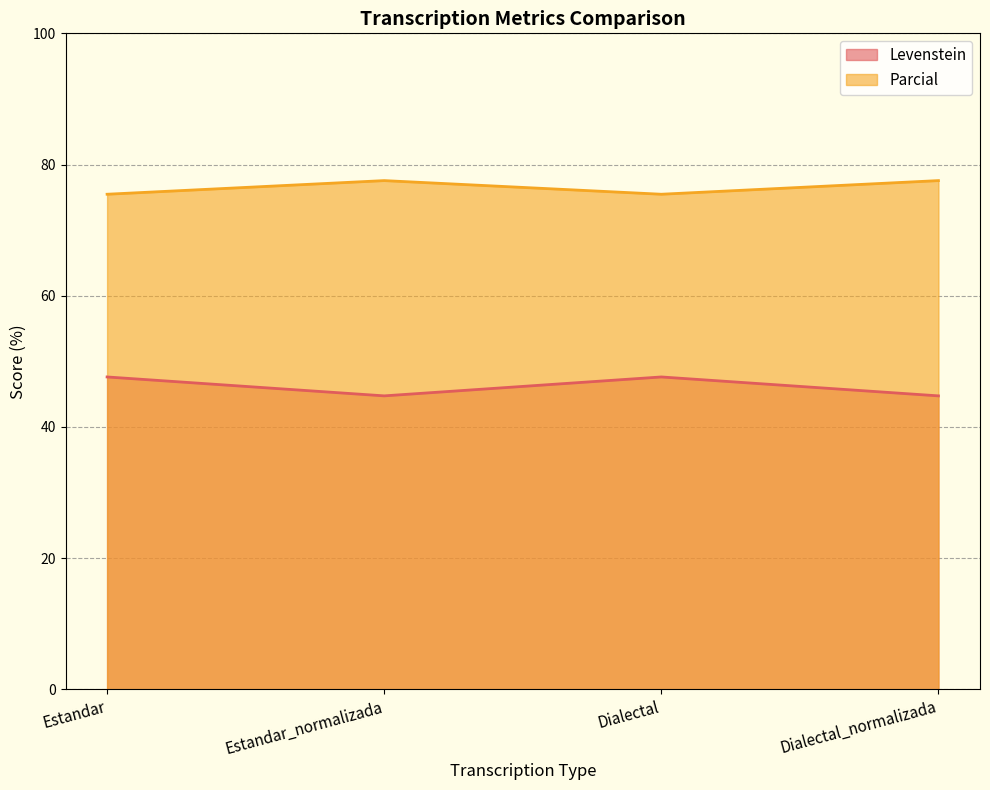

Which series has the largest range (max minus min)?

Levenstein